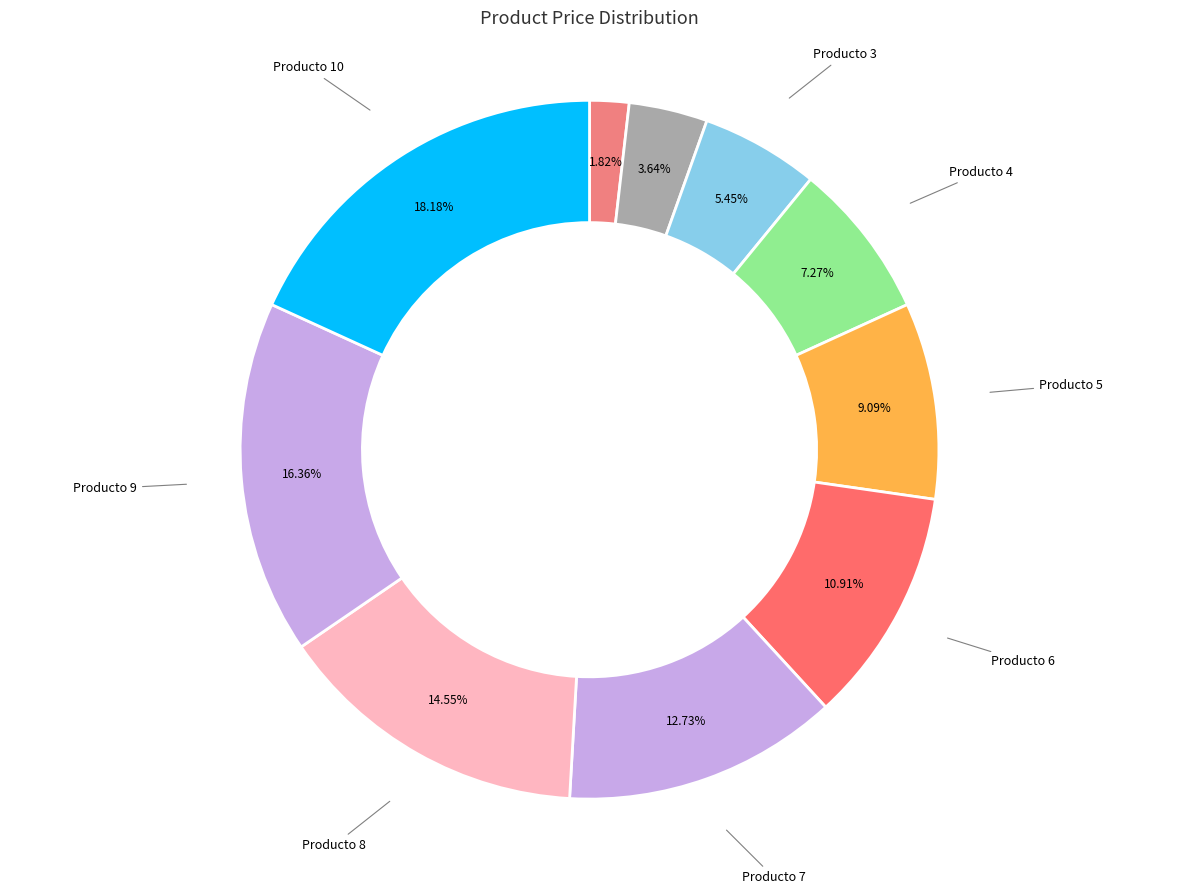

Rank the categories by value from lowest to highest.

Producto 1, Producto 2, Producto 3, Producto 4, Producto 5, Producto 6, Producto 7, Producto 8, Producto 9, Producto 10